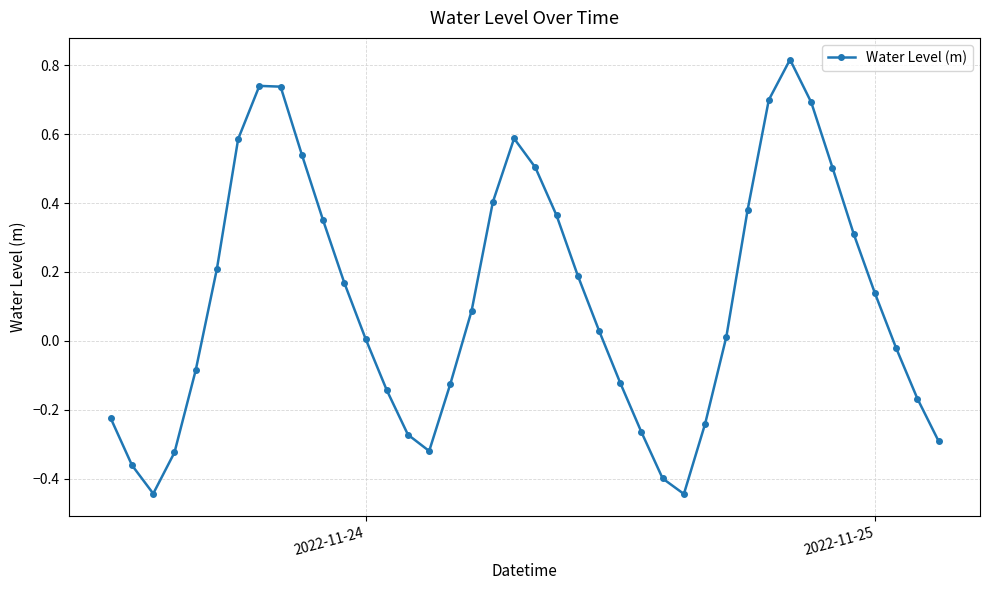

What is the difference between the maximum and minimum values?

1.3